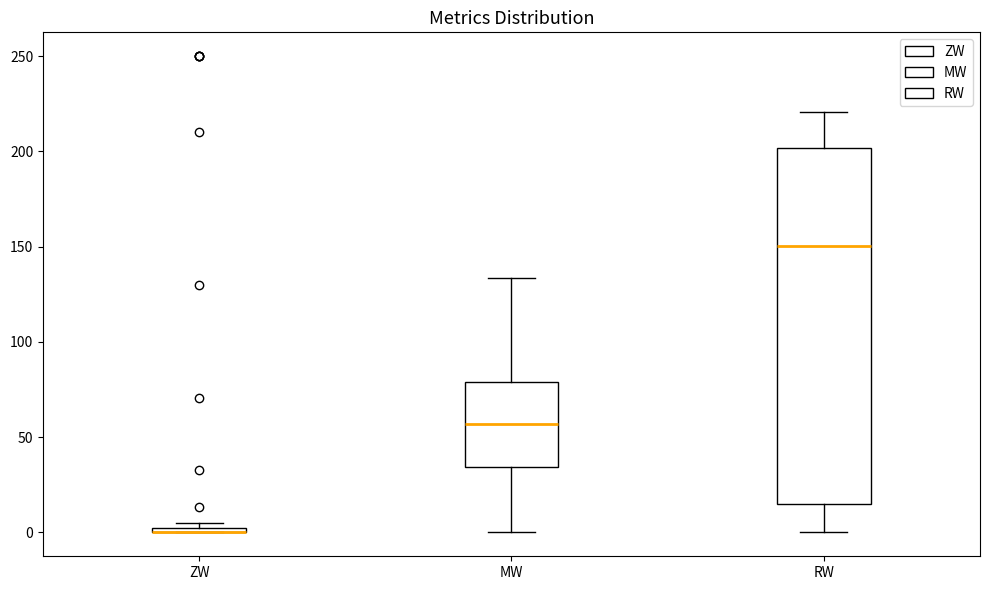

Where is the lower edge of the box for MW on the y-axis? The values are not printed on the chart, so give them approximately, as read against the axis.

35